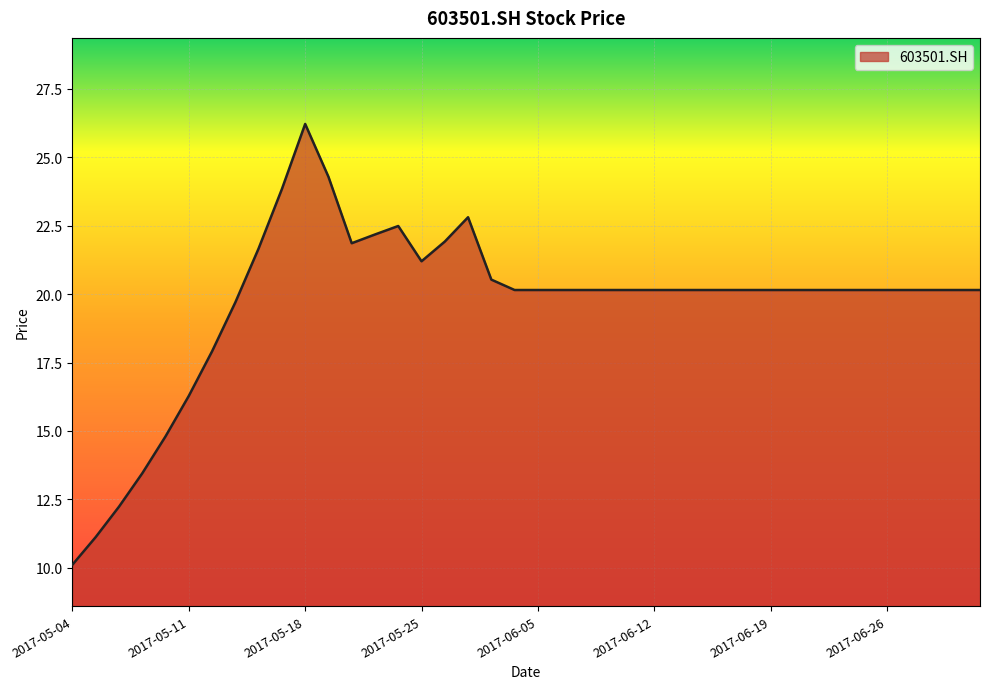

What is the minimum value shown in the chart?

10.1